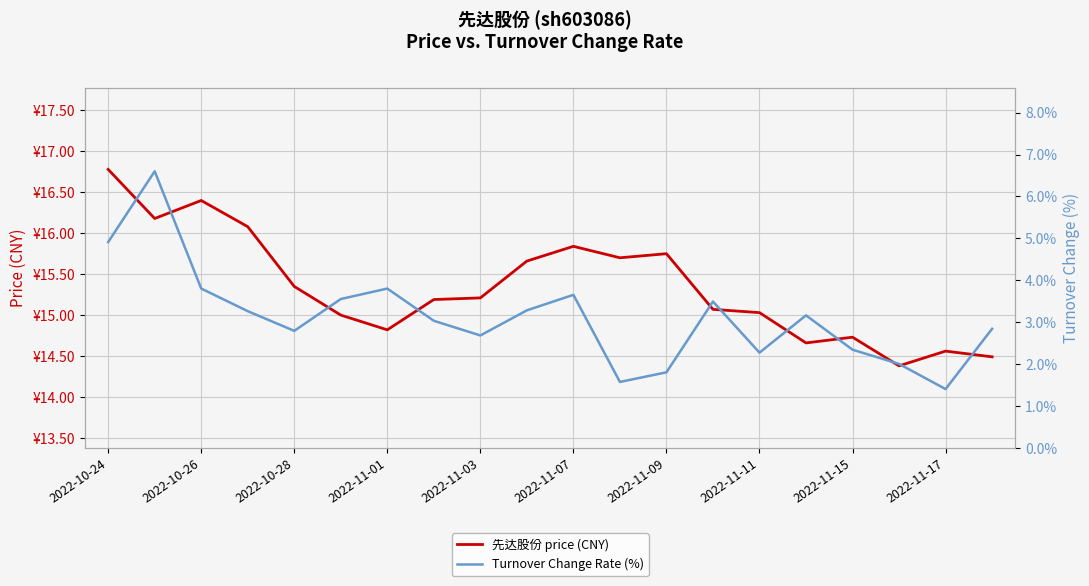

True or false: Turnover Change Rate (%) has a value of 6.0 at 2022-11-07.

False